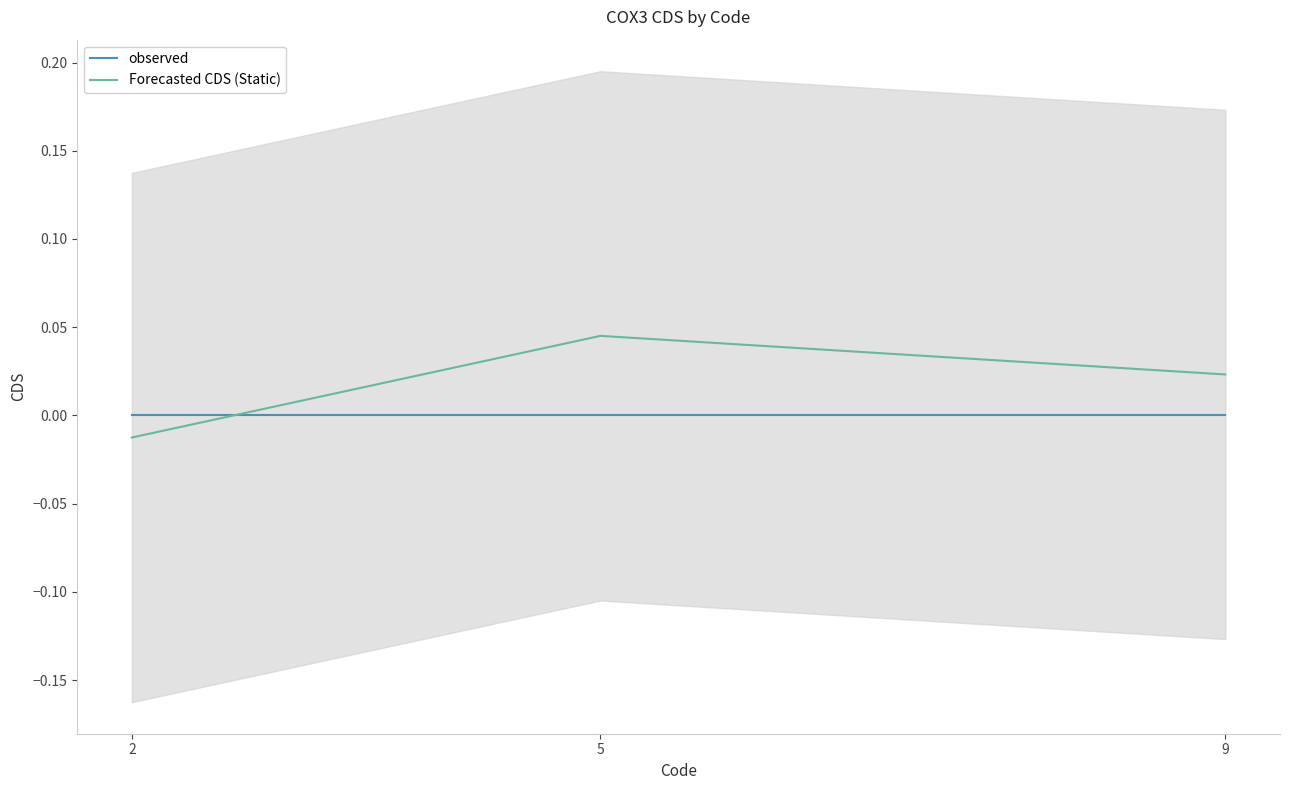

At 2, list the series in order from largest to smallest.

observed, Forecasted CDS (Static)